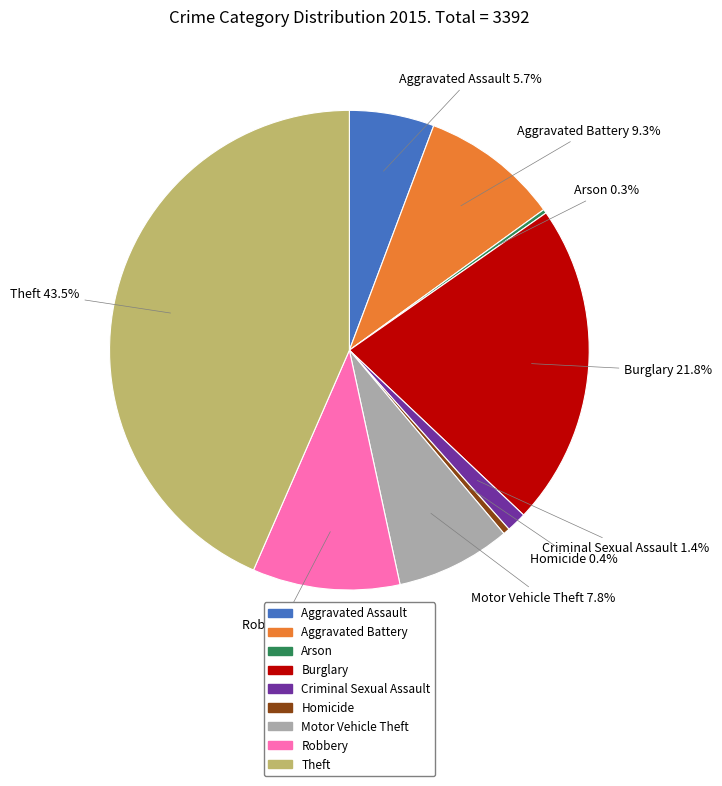

Which has a higher value, Criminal Sexual Assault or Homicide?

Criminal Sexual Assault